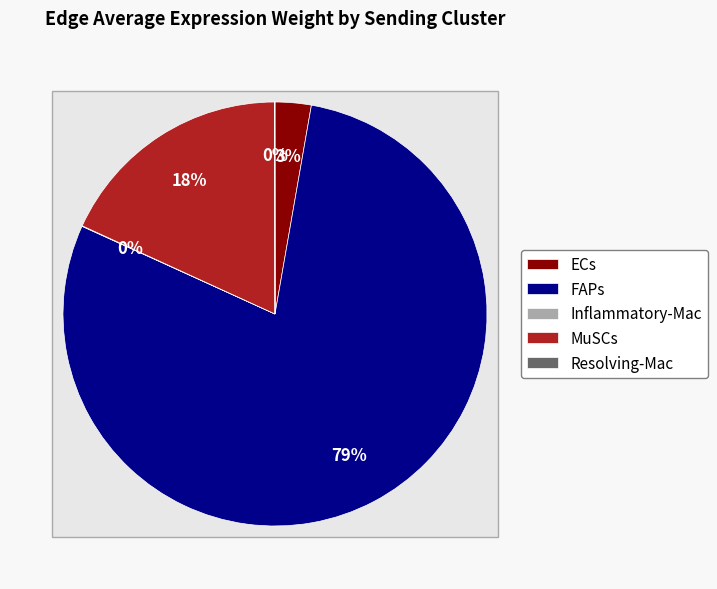

Rank the categories by value from lowest to highest.

Resolving-Mac, Inflammatory-Mac, ECs, MuSCs, FAPs